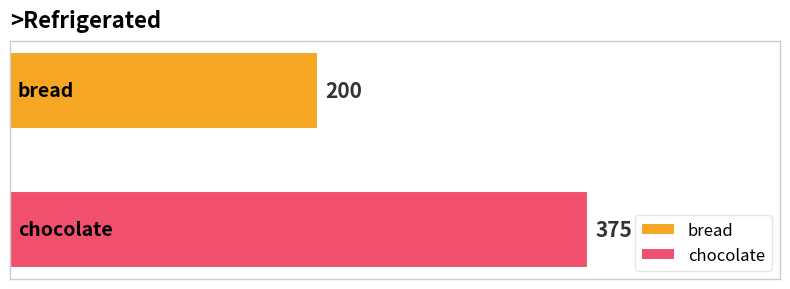

What is the minimum value for bread?

200